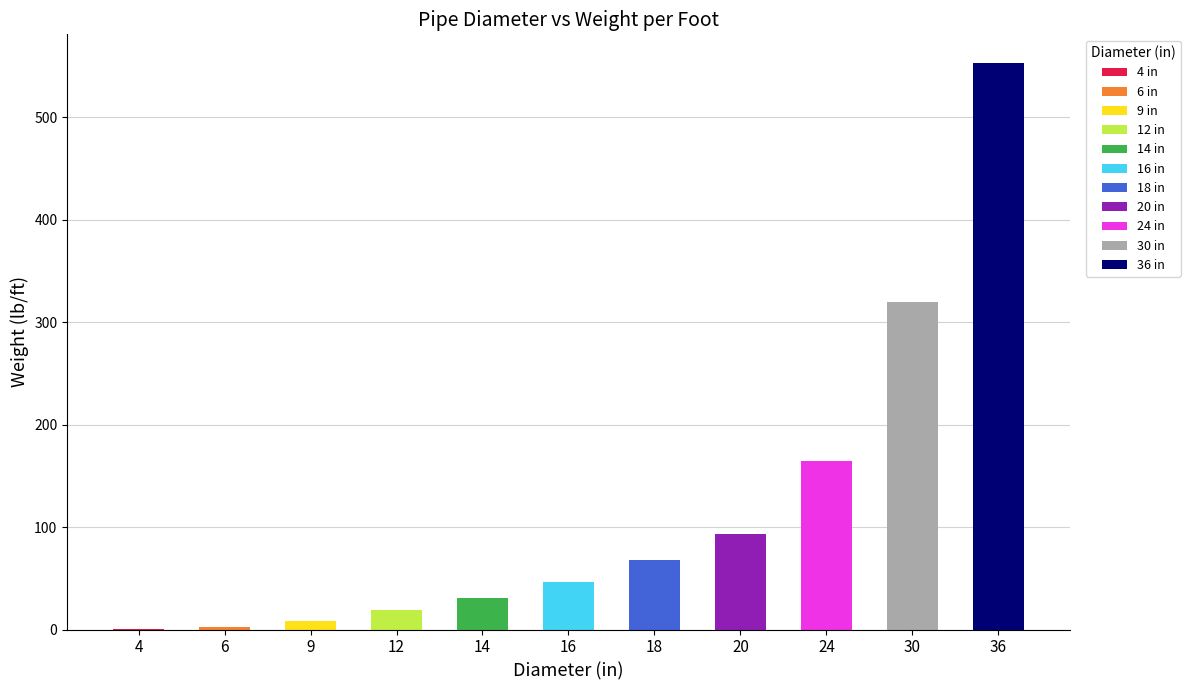

What is the value of the 9th bar from the left?

164.0